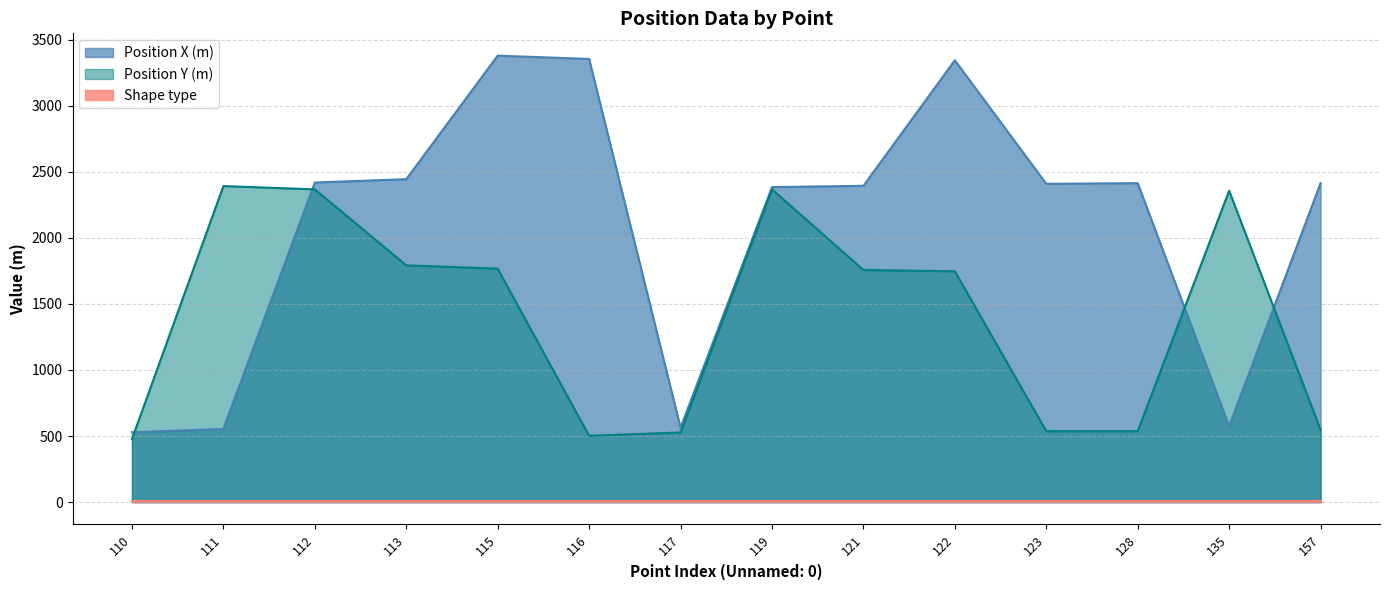

How many values in the Position X (m) series exceed 2414?

5